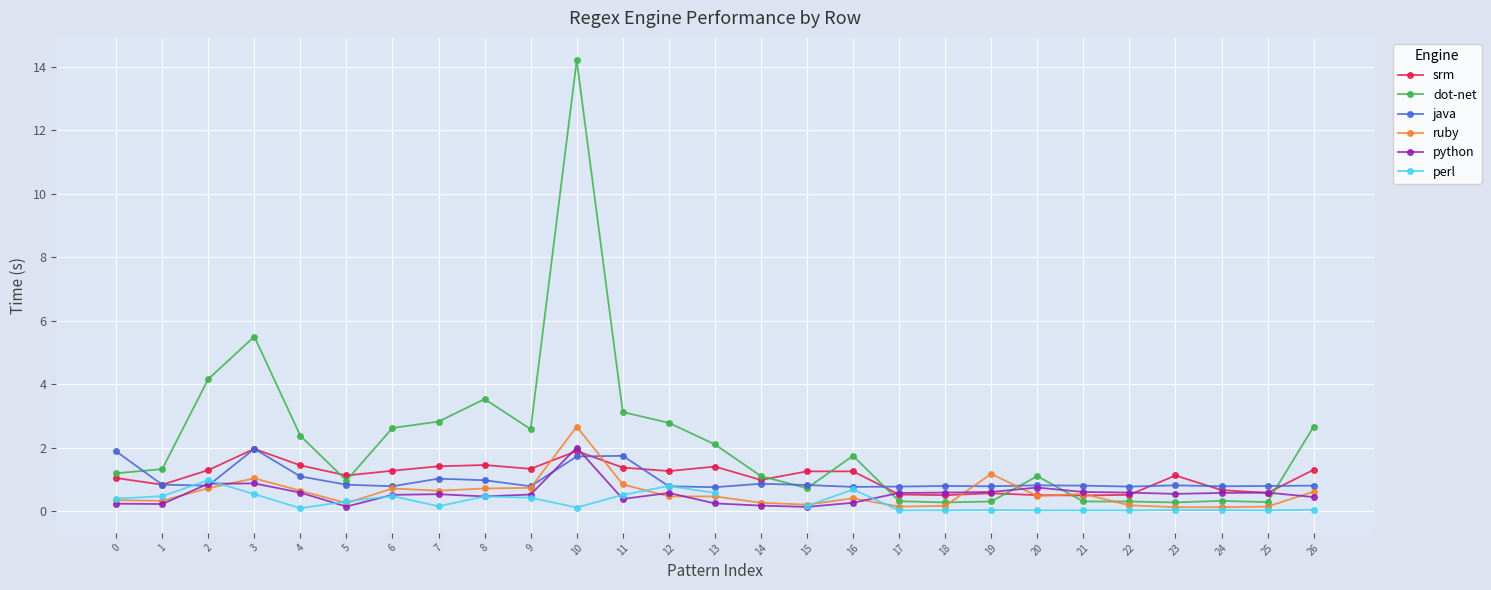

Which series has the largest range (max minus min)?

dot-net